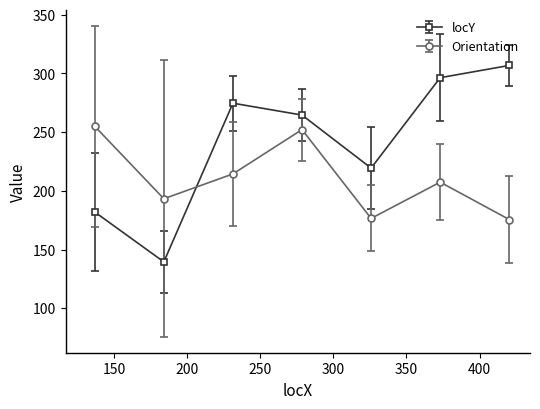

Which series has the largest total across all categories?

locY